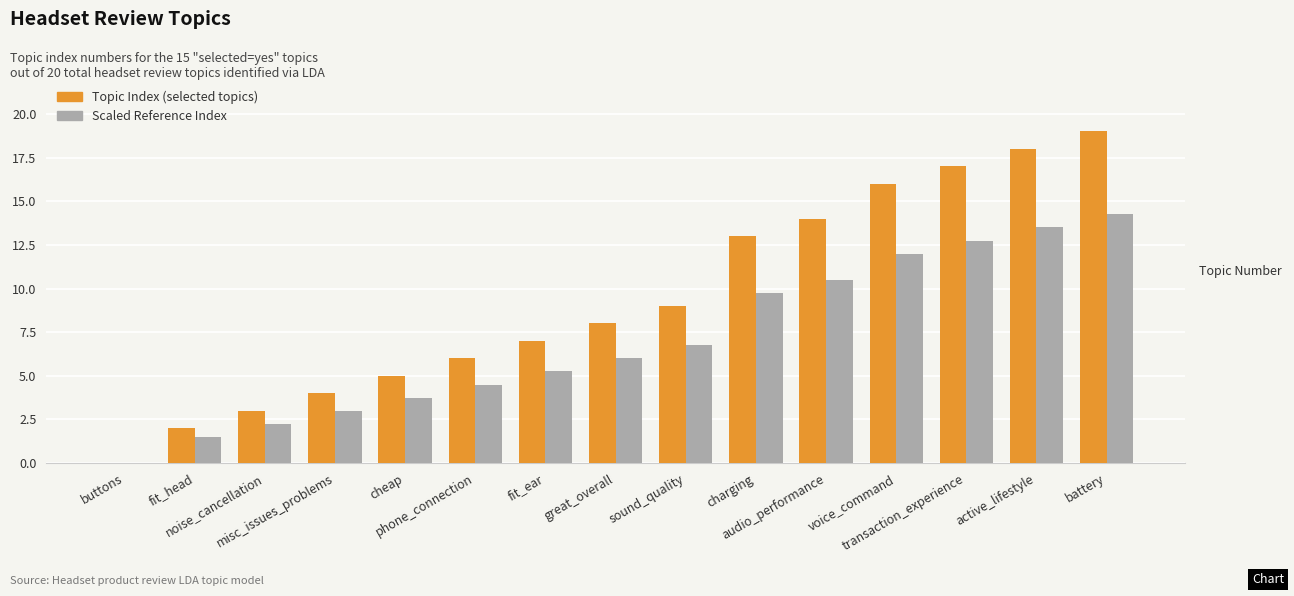

Between charging and battery, which series saw the biggest shift?

Topic Index (selected topics)